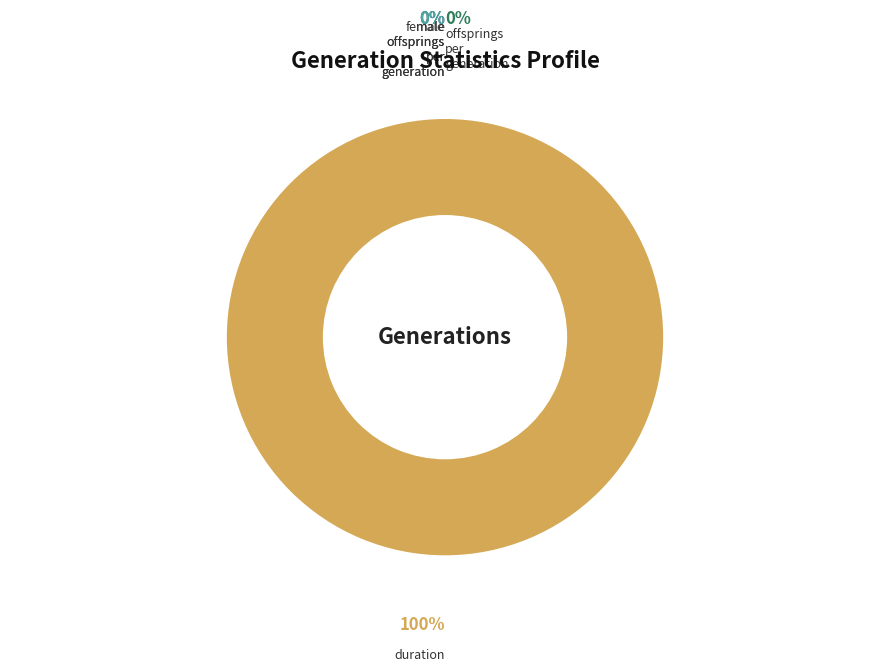

What is the change in value from female_offsprings_per_generation to duration?

+70777038244.8